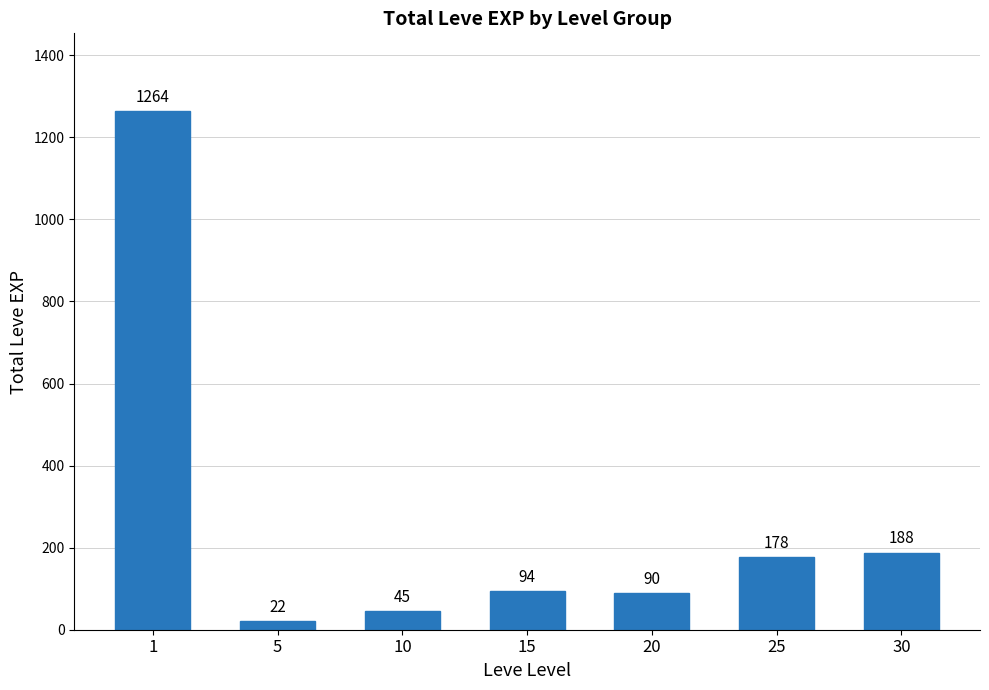

What is the change in value from 5 to 25?

+156